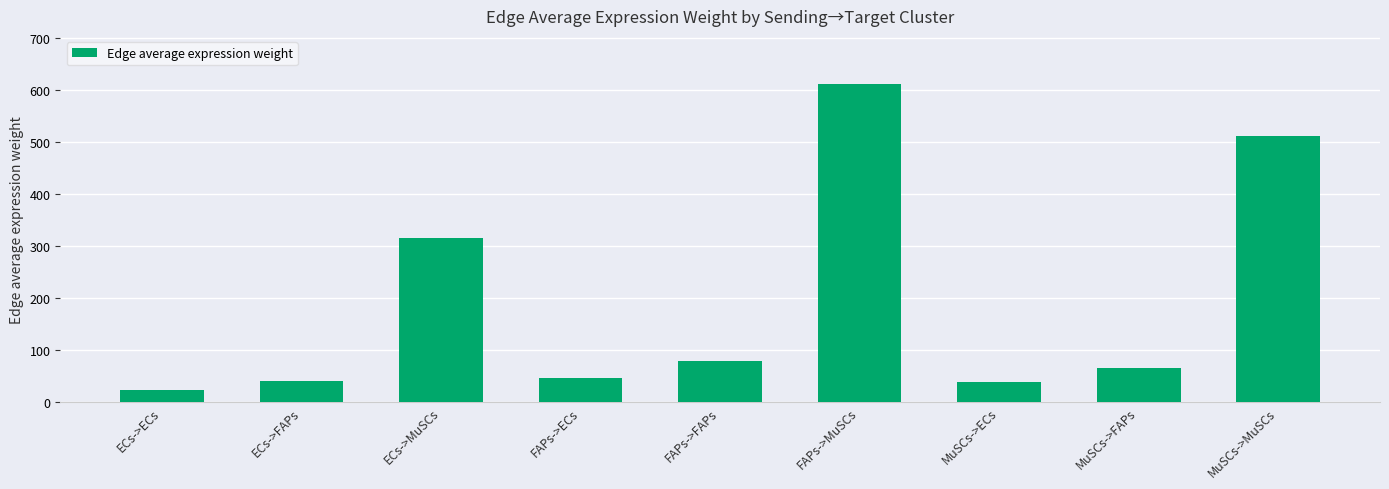

What is the minimum value shown in the chart?

23.2